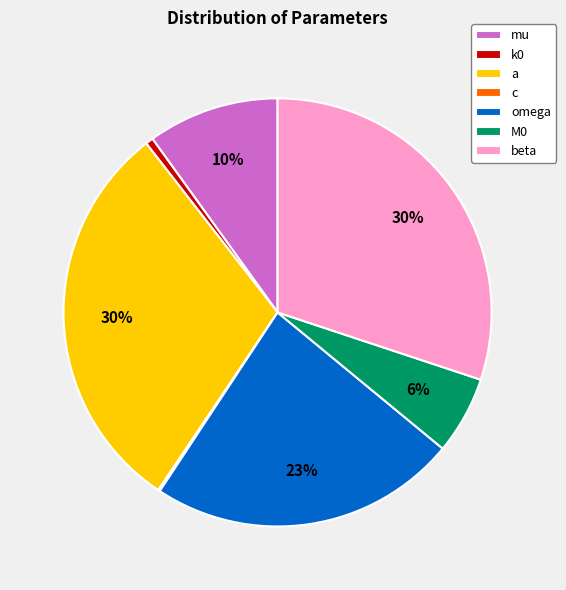

Is omega the majority of the pie?

No